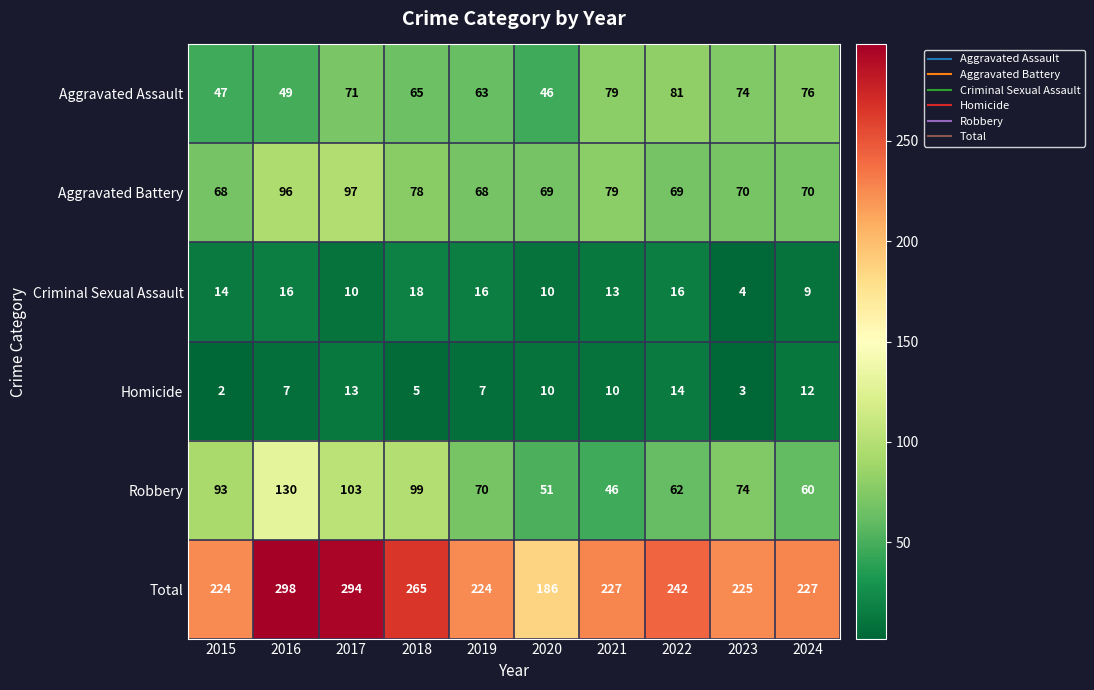

Is it true that Total equals 526 at 2016?

False